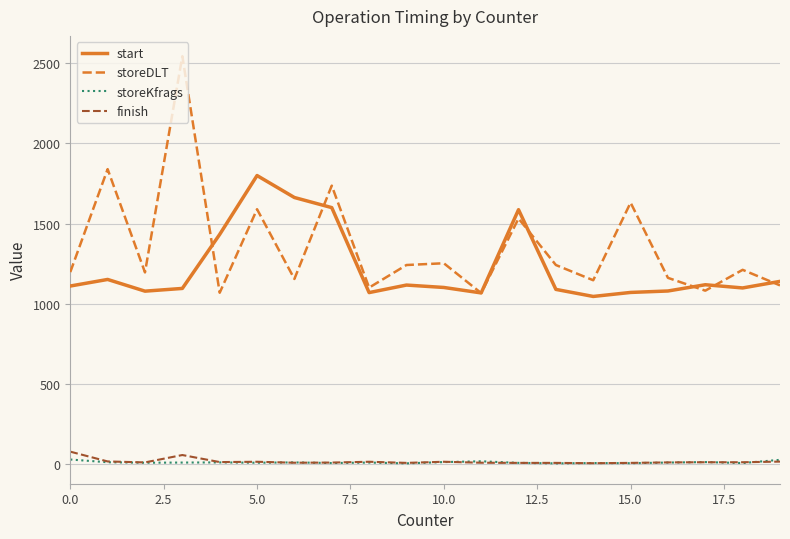

Which series has the largest total across all categories?

storeDLT